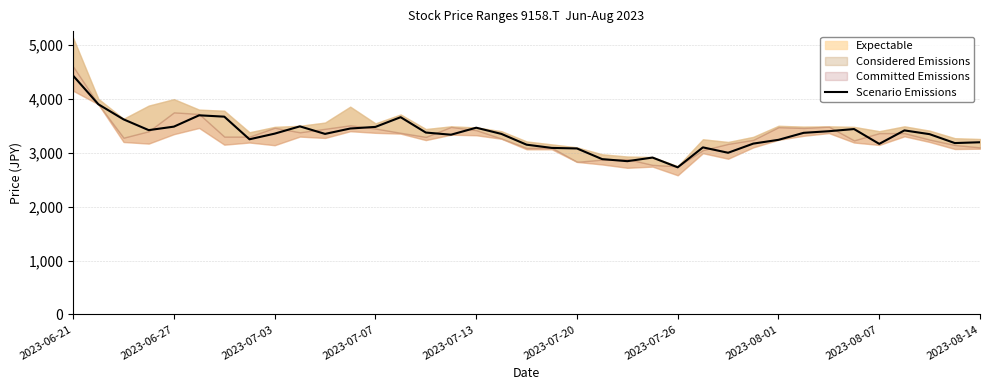

How many points are lower than both their immediate neighbors (excluding endpoints)?

9